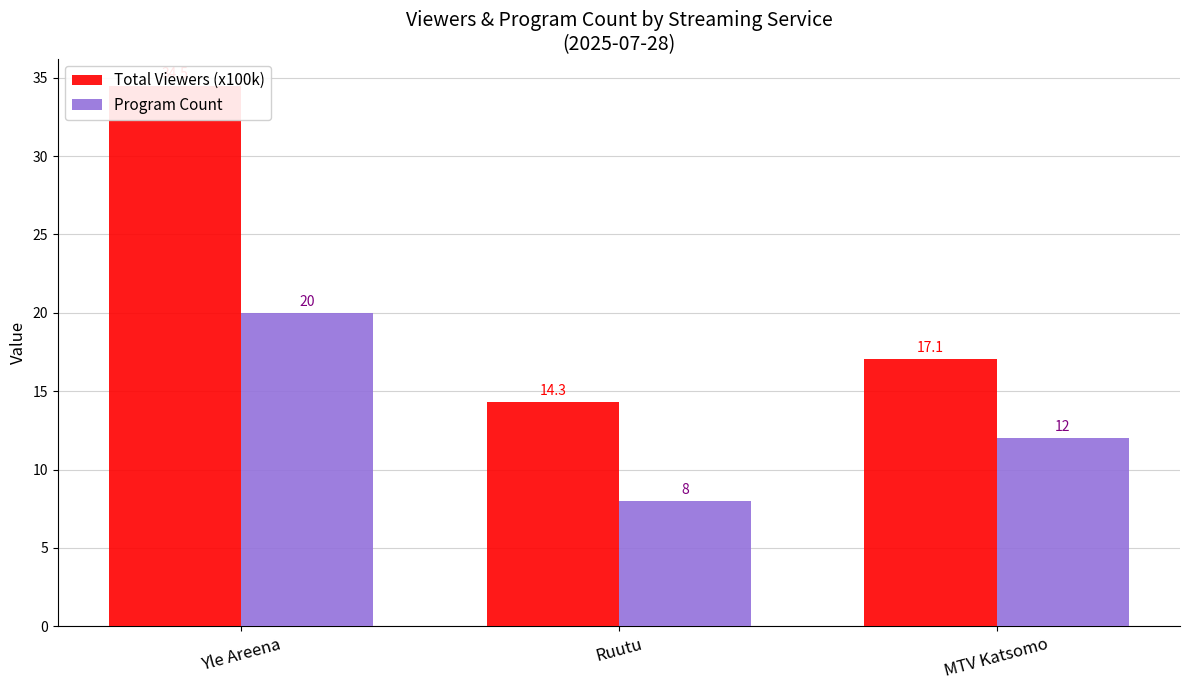

Between MTV Katsomo and Yle Areena, which is larger?

Yle Areena